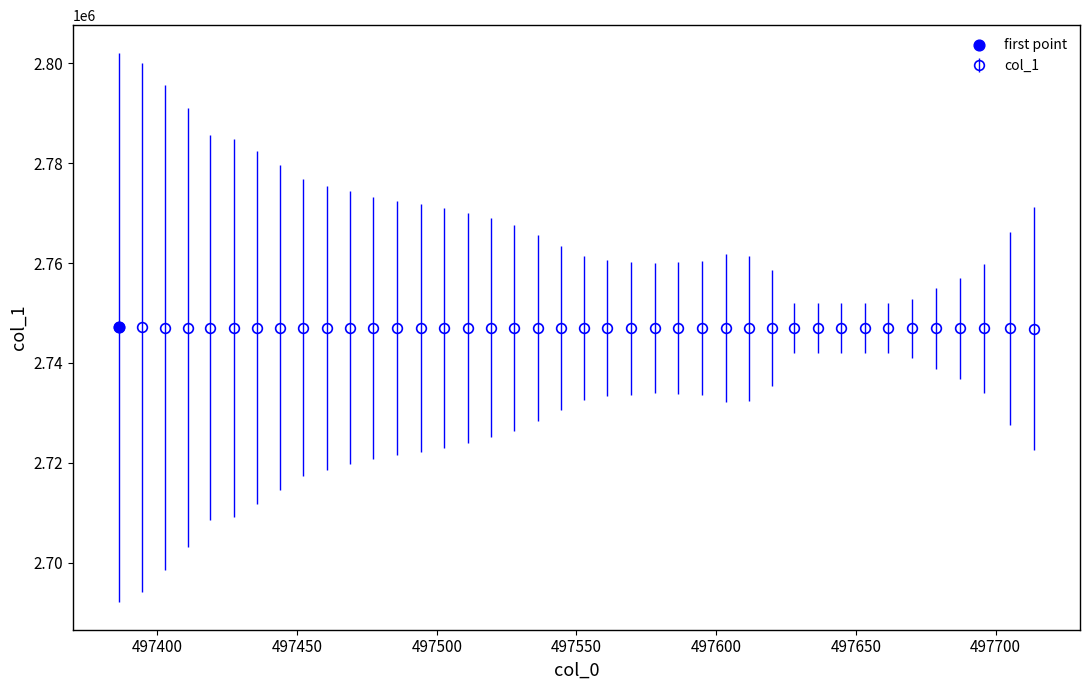

What is the value of the 11th point from the left?

2747052.7